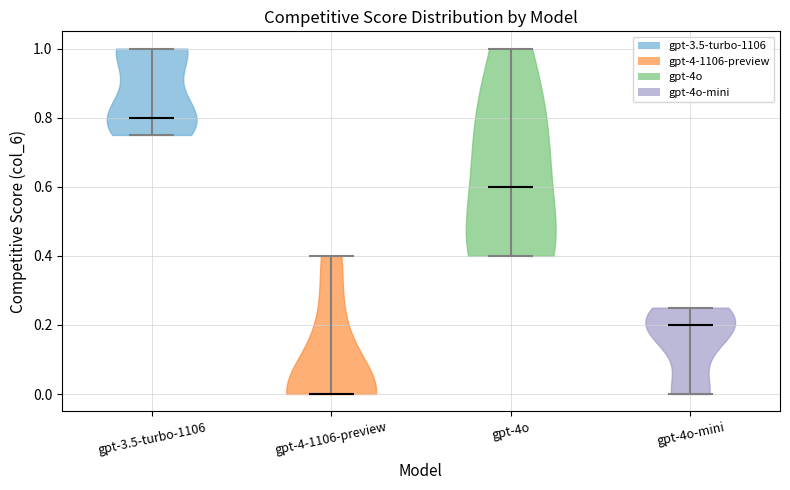

Which violin has the highest median line?

gpt-3.5-turbo-1106